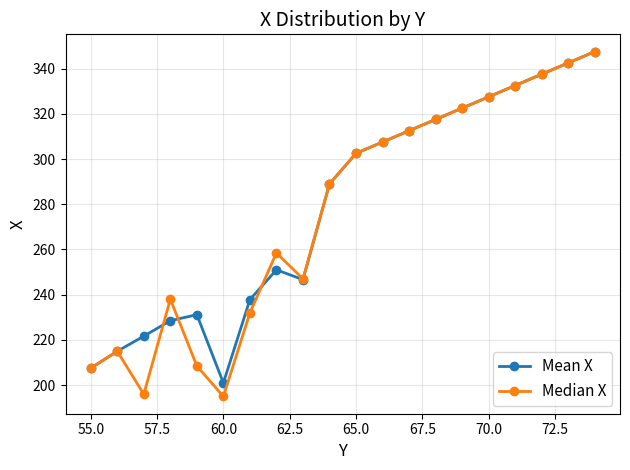

Rank the series by their average value, from highest to lowest.

Mean X, Median X